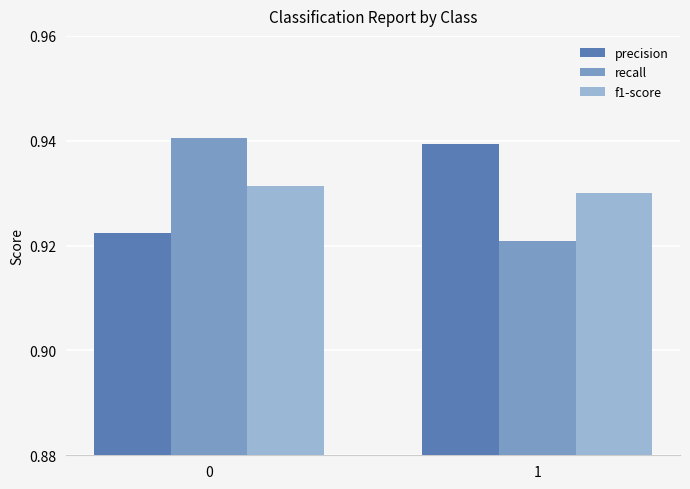

At 0, list the series in order from smallest to largest.

precision, f1-score, recall